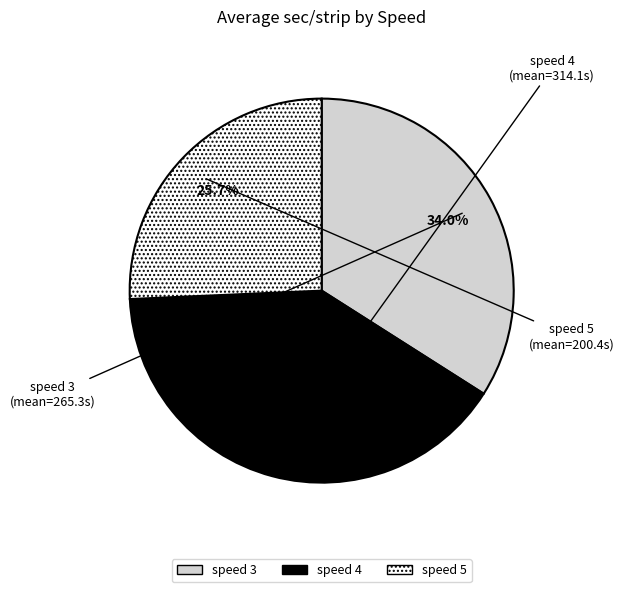

Does speed 5 represent more than half of the total?

No